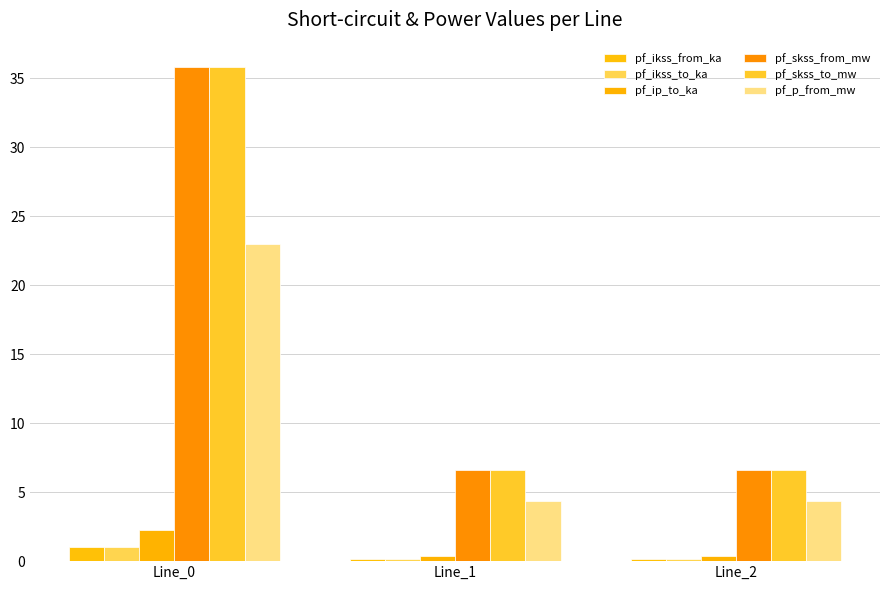

Is the value of pf_p_from_mw at Line_1 greater than the value of pf_ikss_to_ka at Line_0?

Yes